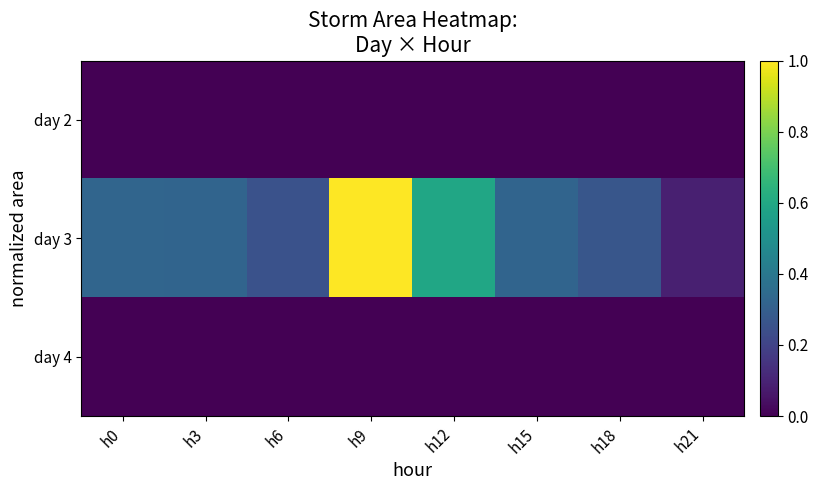

How many categories are shown in the chart?

8